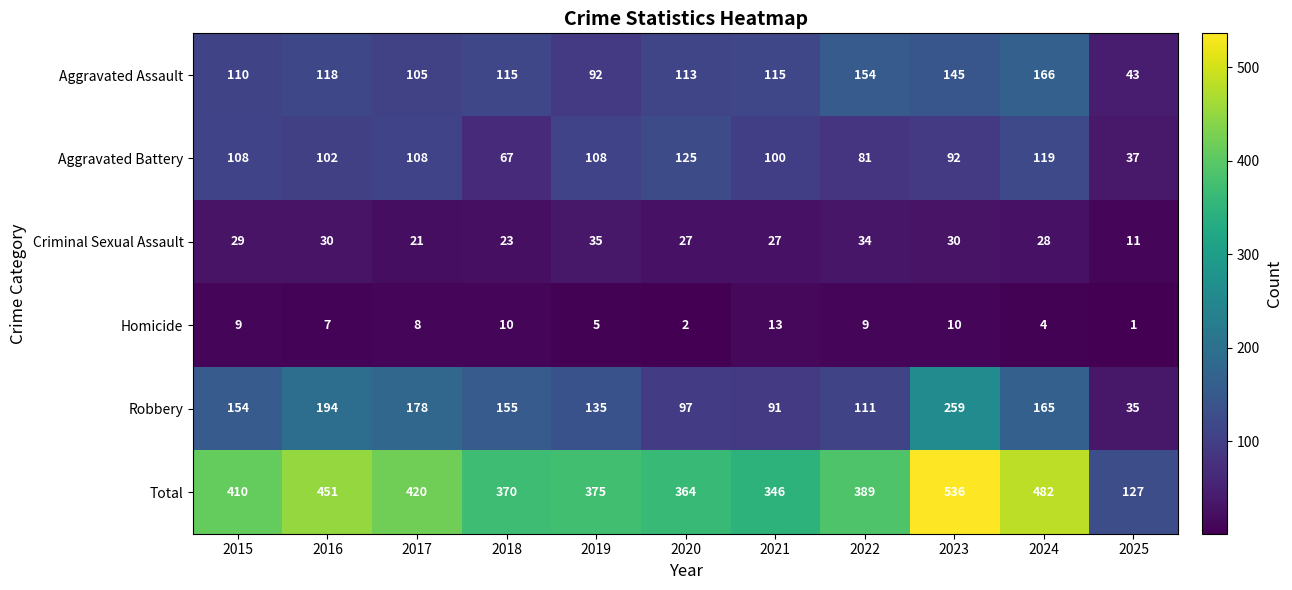

Rank the series by their maximum value, from highest to lowest.

Total, Robbery, Aggravated Assault, Aggravated Battery, Criminal Sexual Assault, Homicide